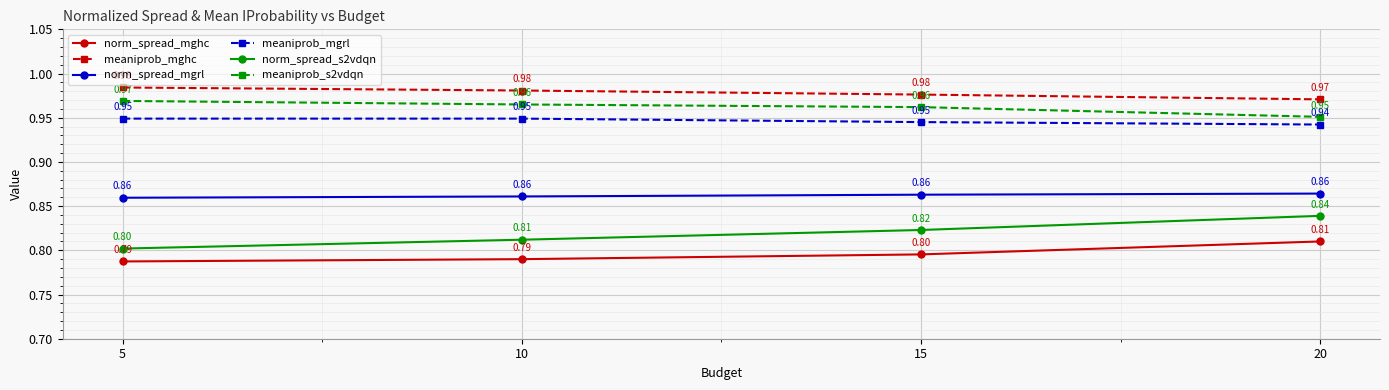

True or false: norm_spread_s2vdqn and meaniprob_mgrl intersect in this chart.

False